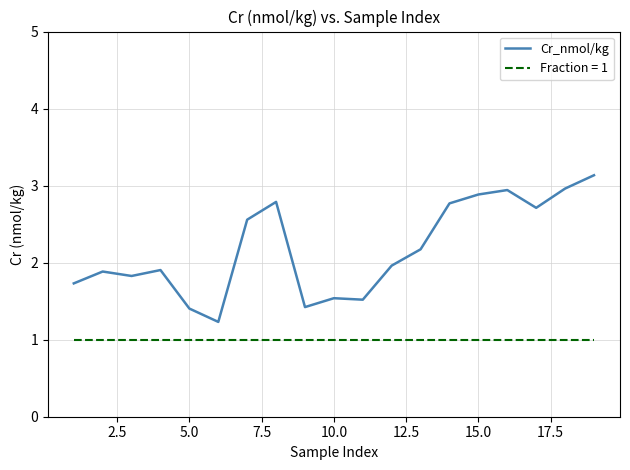

Which series has the largest range (max minus min)?

Cr_nmol/kg